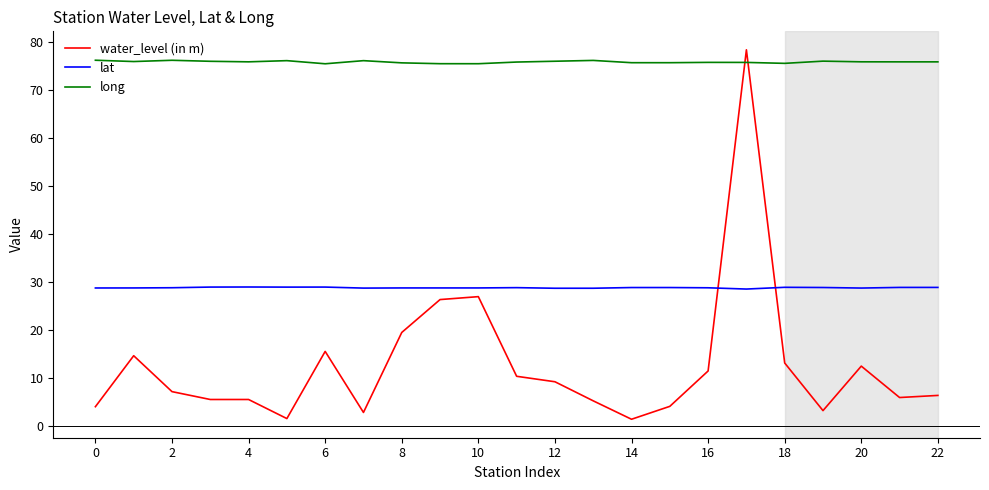

What is the minimum value for long?

75.5